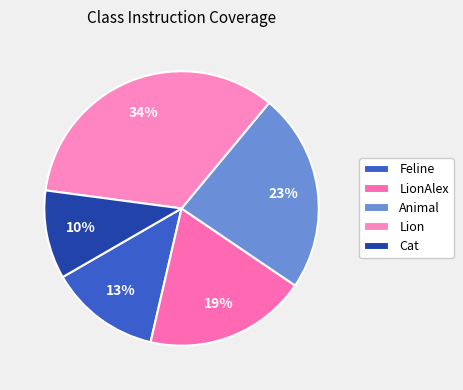

Do Cat and Feline together represent more than half of the pie?

No